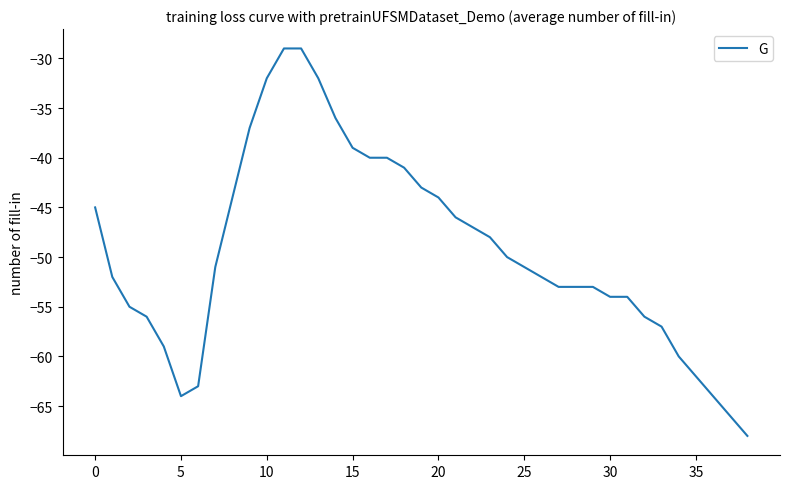

How many series are shown in this chart?

1